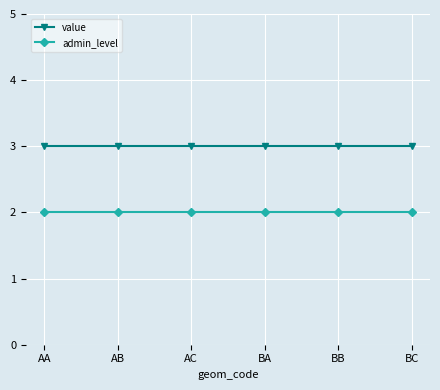

True or false: admin_level has more than 2 interior local peaks.

False